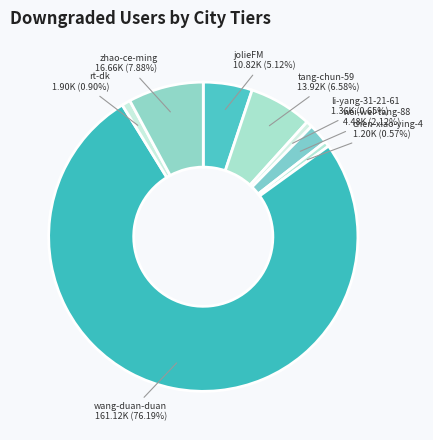

Is it true that wang-duan-duan is 76% of the pie?

True